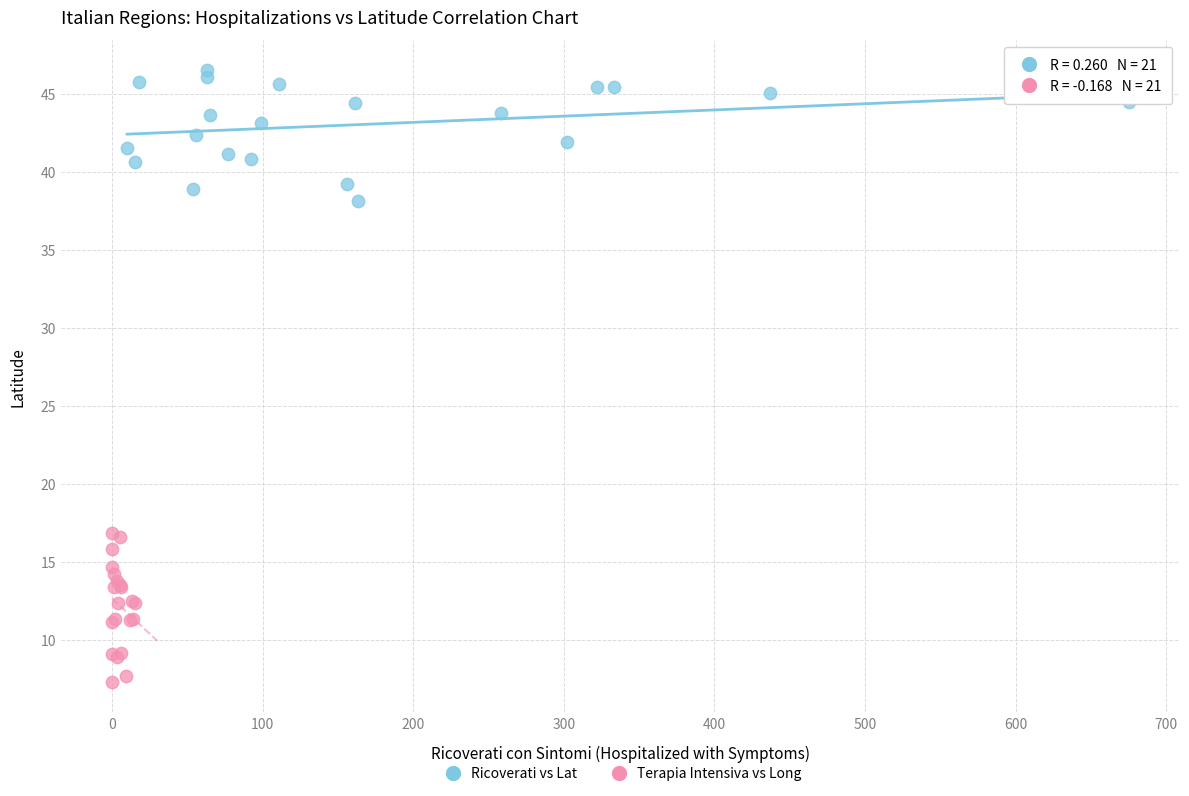

Which series reaches the maximum Y coordinate?

Ricoverati vs Lat